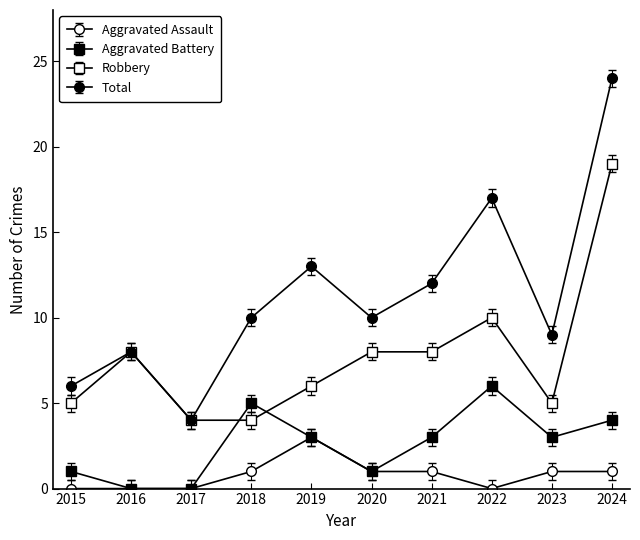

Count the number of categories in the chart.

10